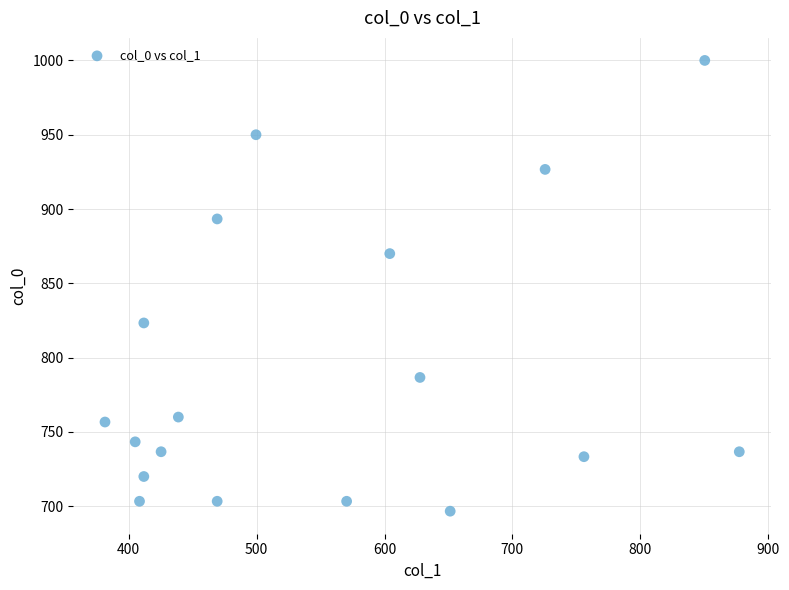

What is the range of X values (max minus min)?

496.1